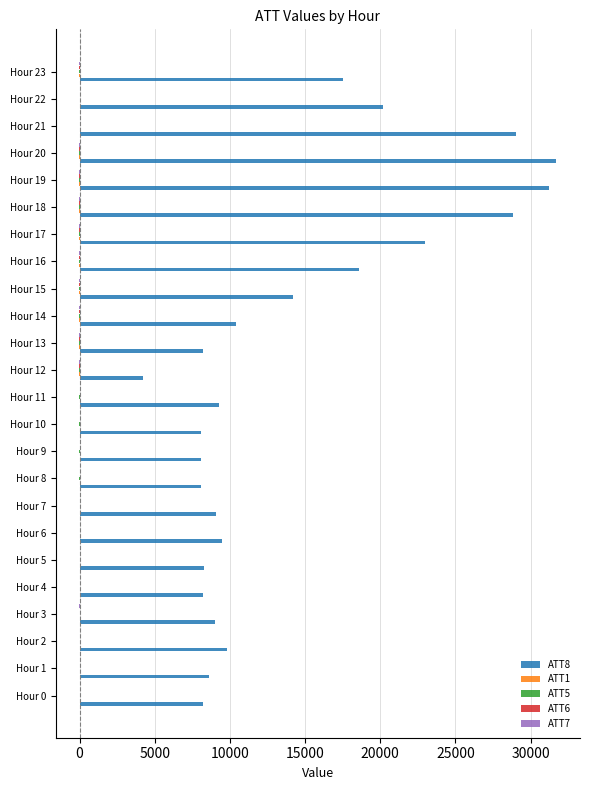

What is the maximum value shown in the chart?

31700.0